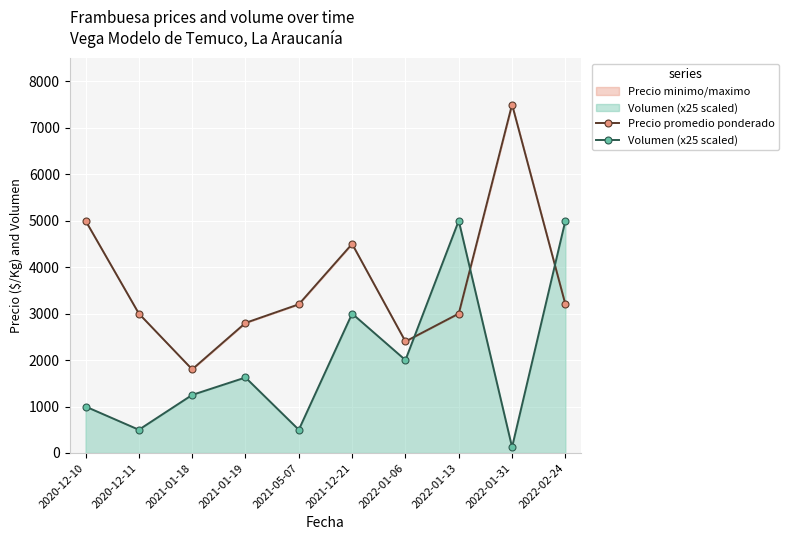

The Precio promedio ponderado series shows 1484 at 2020-12-10. True or false?

False